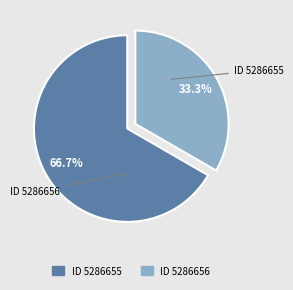

Is there a majority slice in this chart?

Yes